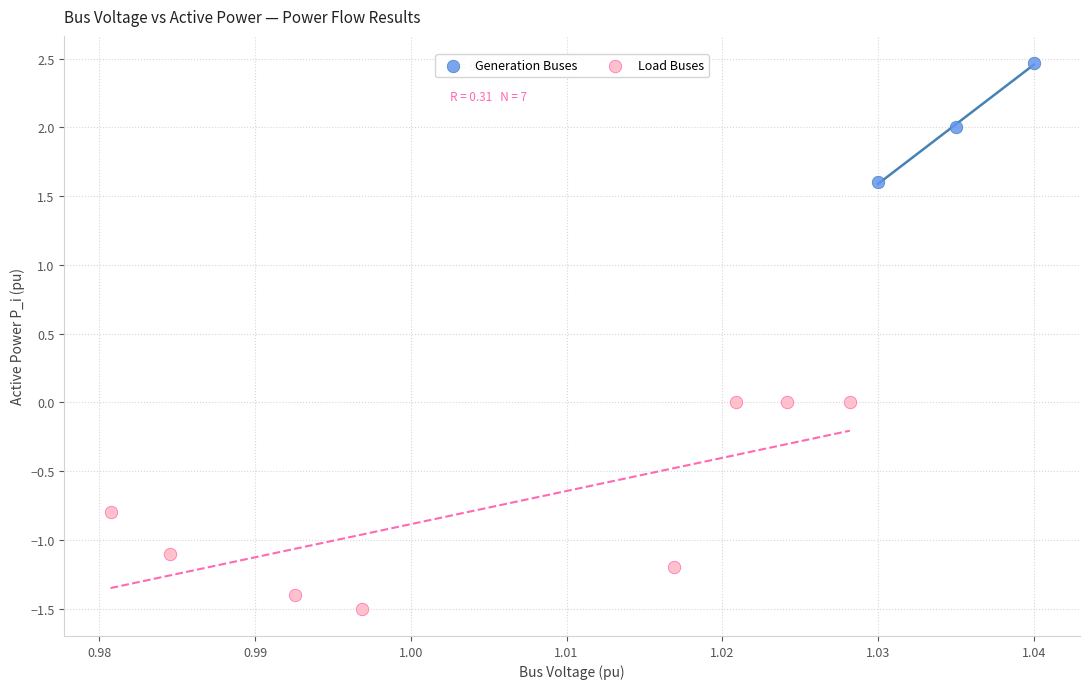

Which series reaches the minimum Y coordinate?

Load Buses